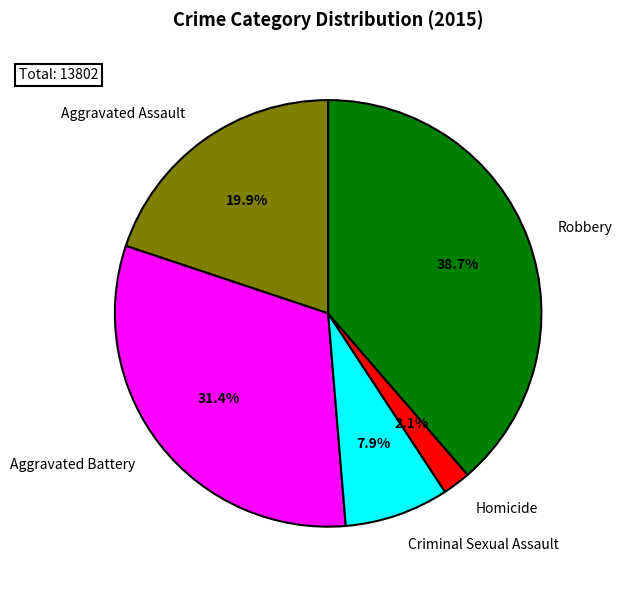

Combined, what portion of the pie is Criminal Sexual Assault and Aggravated Assault?

27.8%